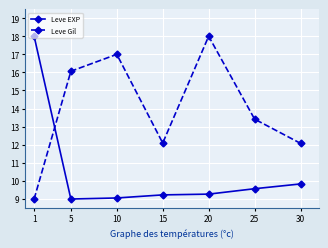

At how many categories does at least one series exceed 12?

7